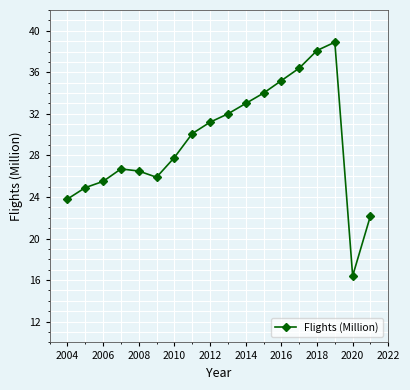

Reading right to left, transcribe all the data shown in this chart.

22.2	16.4	38.9	38.1	36.4	35.2	34.0	33.0	32.0	31.2	30.1	27.8	25.9	26.5	26.7	25.5	24.9	23.8